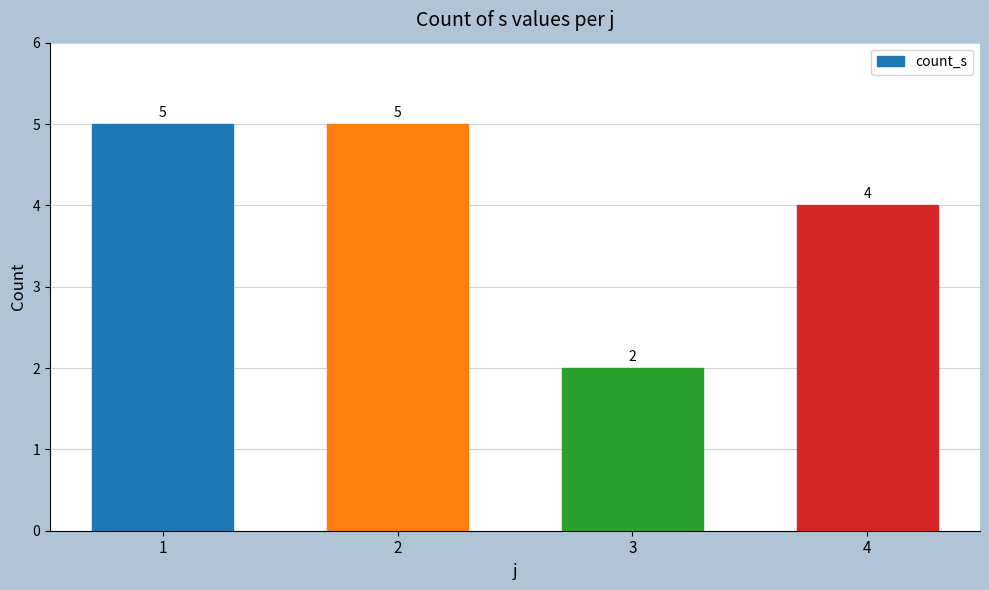

What is the difference between the second highest and minimum values?

3